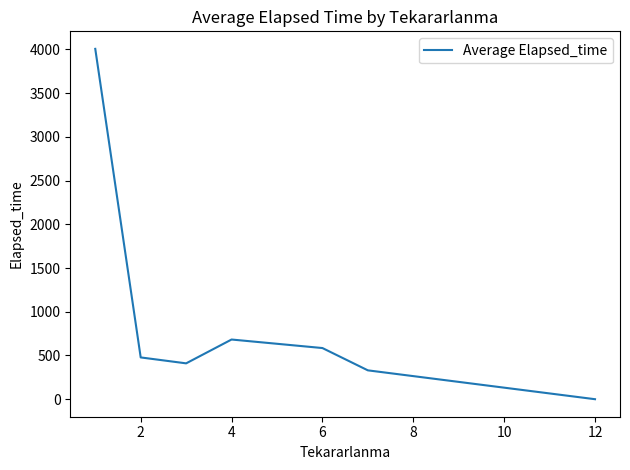

How many interior local peaks (higher than both neighbors) does the data have?

1